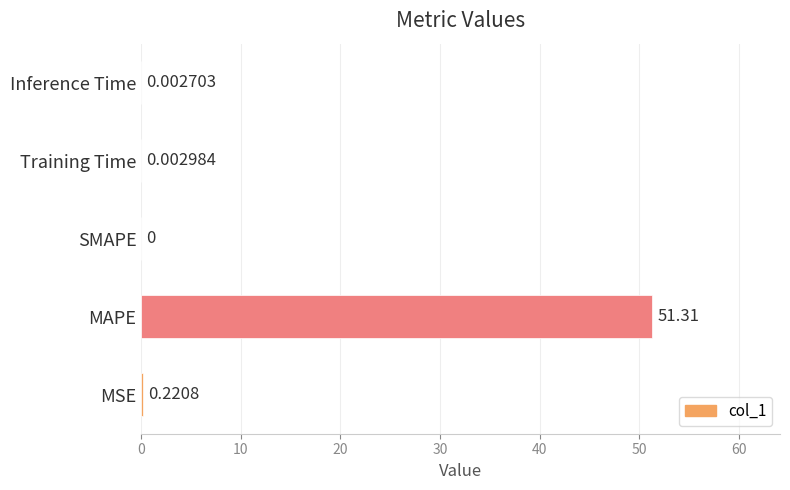

What is the sum of the values at MAPE and SMAPE?

51.3